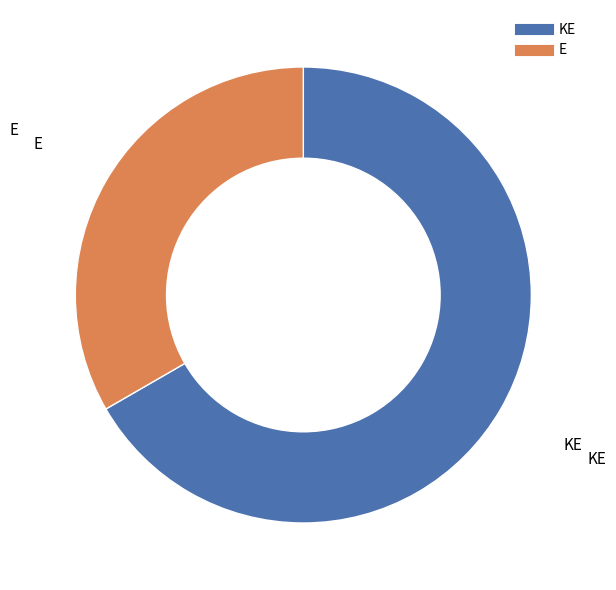

Is the sum of E and KE greater than half?

Yes